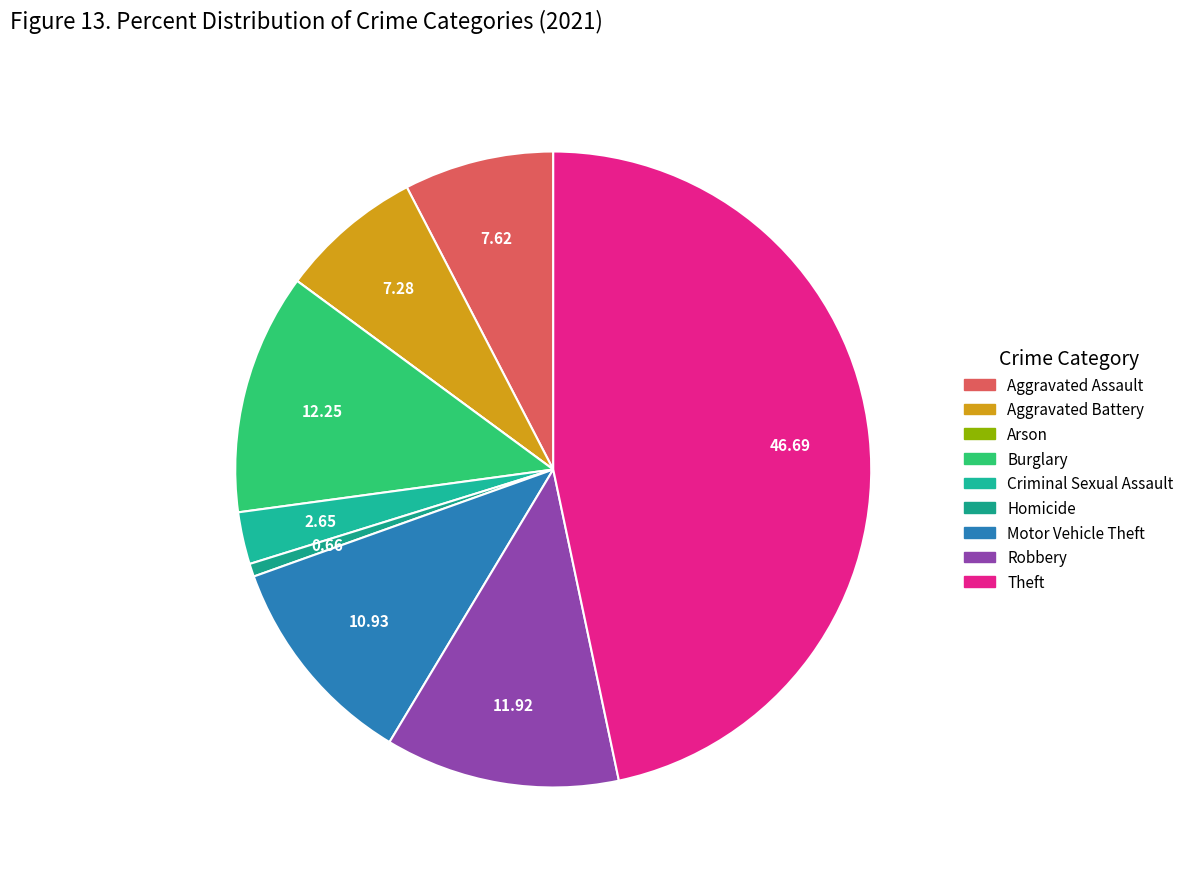

Is the sum of Aggravated Battery and Motor Vehicle Theft greater than half?

No